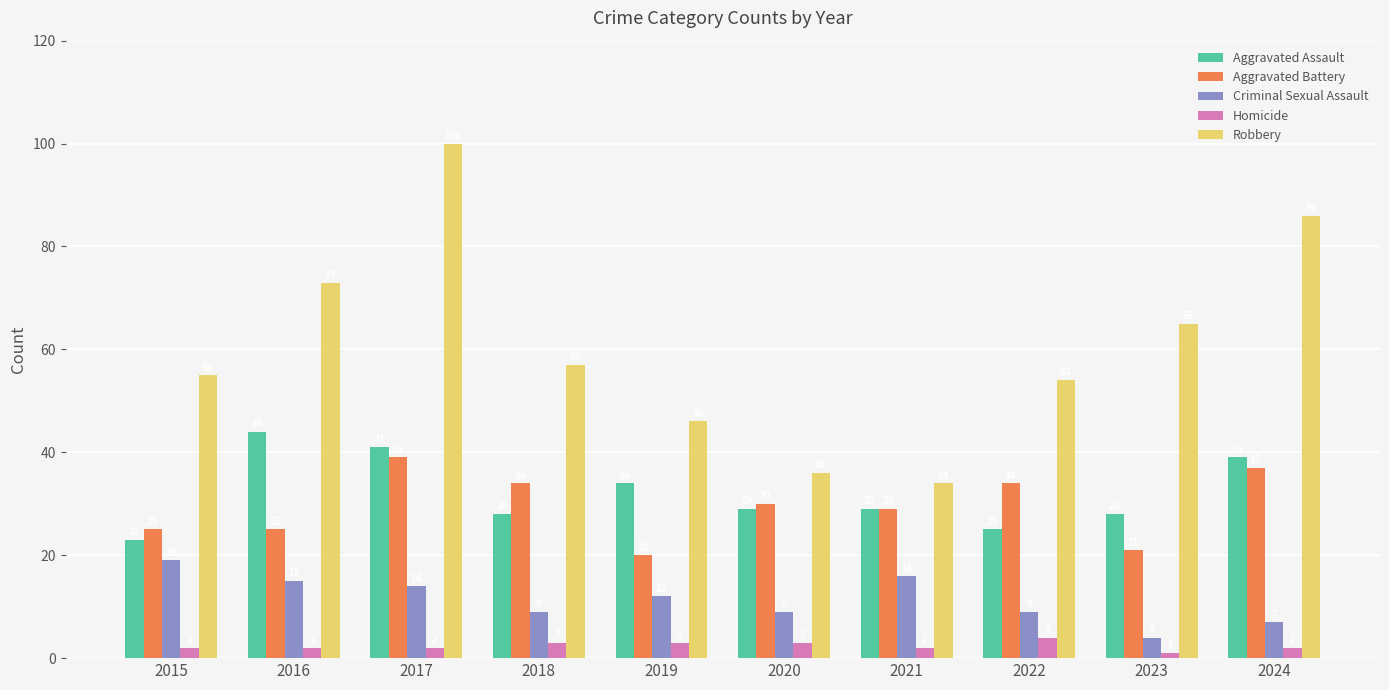

How many Robbery values are between 46 and 73?

6